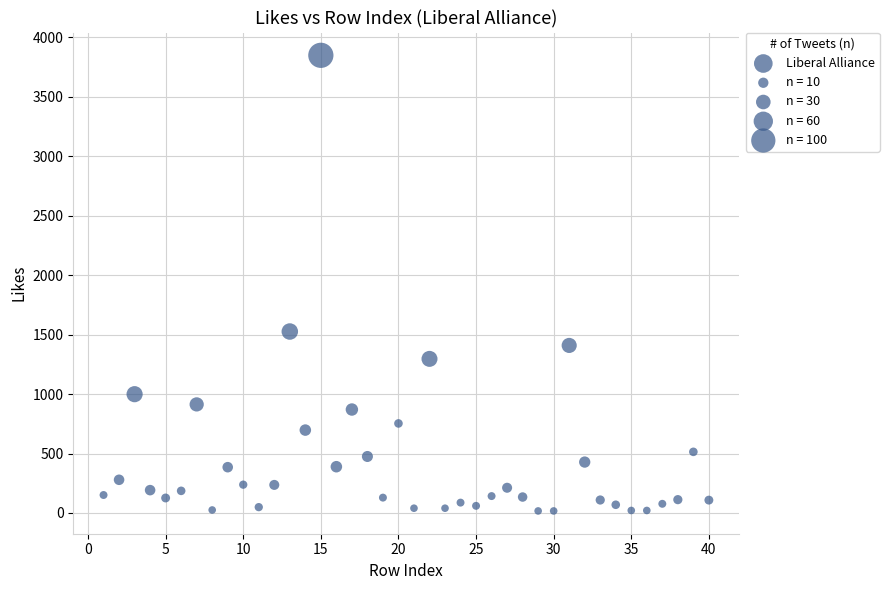

What Y value in the scatter plot is closest to 1933?

1526